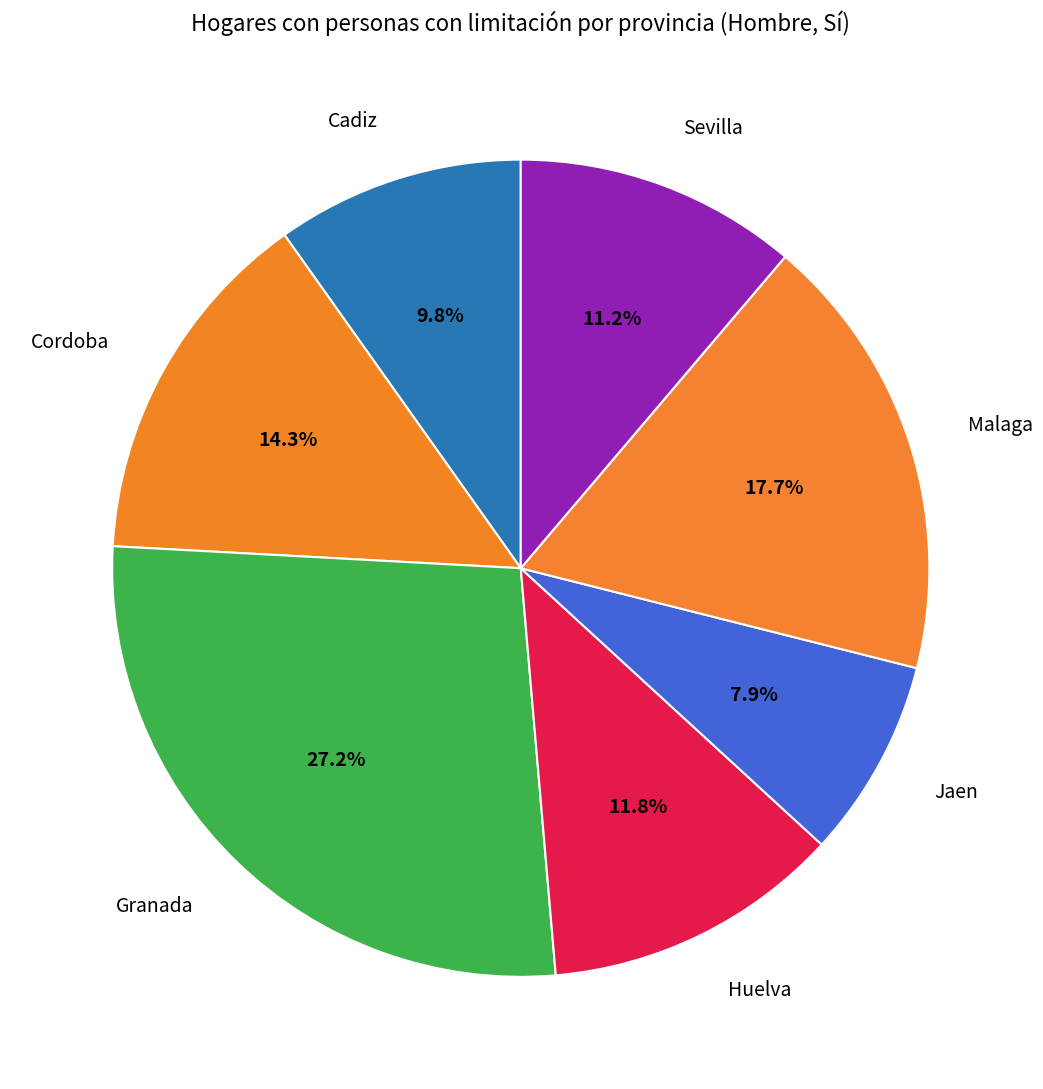

Does Granada represent more than half of the total?

No